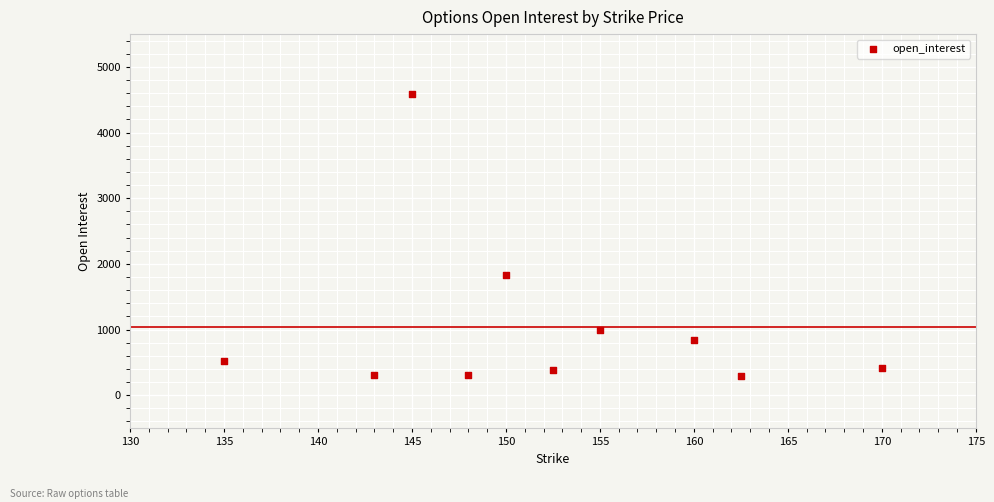

What is the range of Y values (max minus min)?

4282